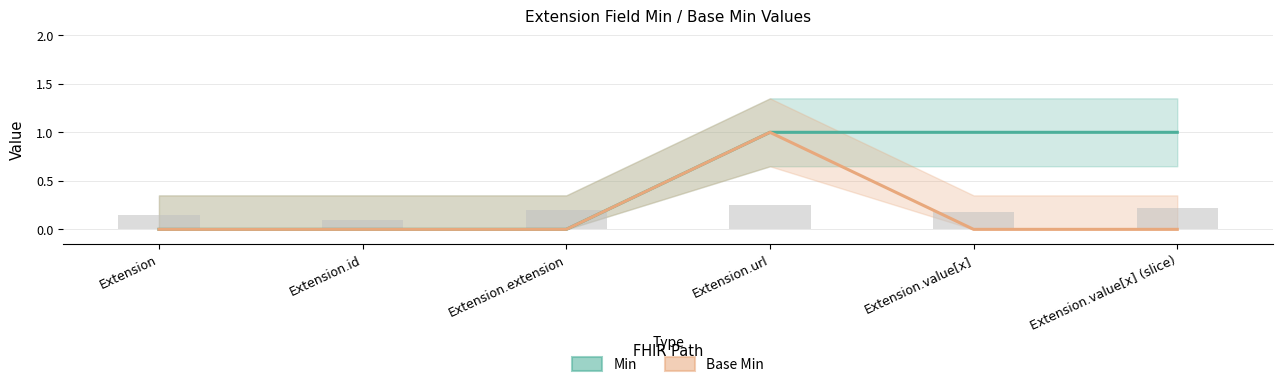

List the series in order of their peak value, highest first.

Min, Base Min